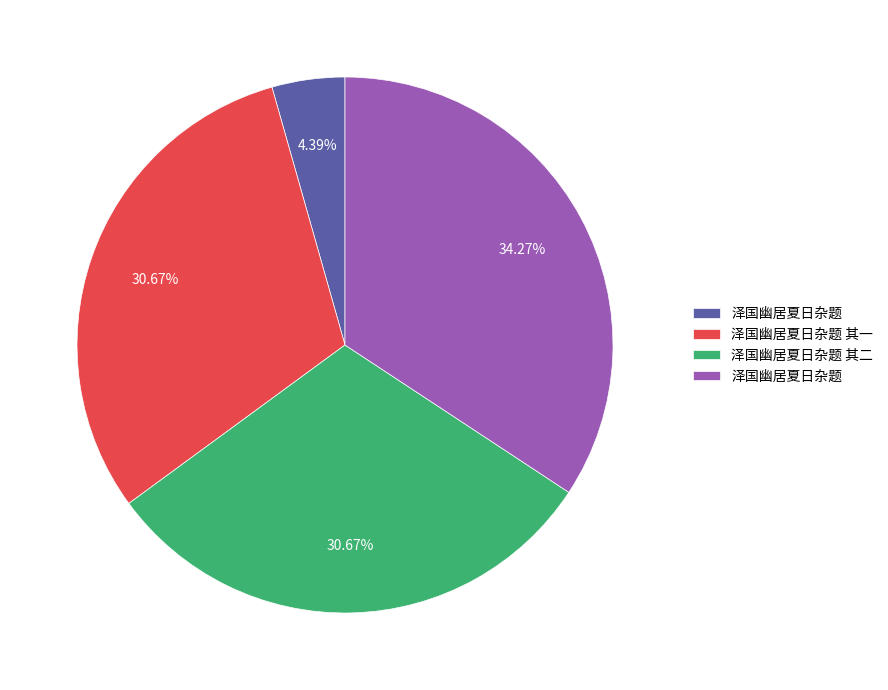

Is there a majority slice in this chart?

No